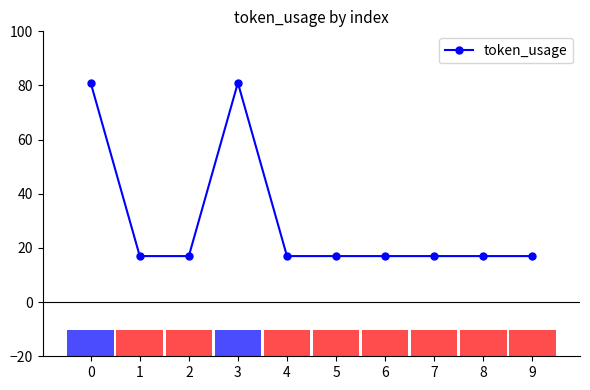

What is the sum of the values at 1 and 3?

98